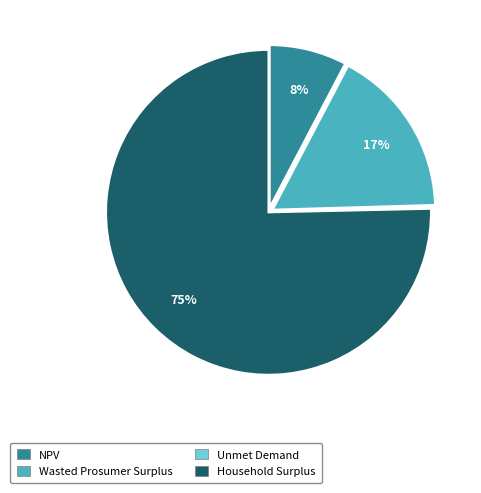

What is the largest slice in the pie chart?

Household Surplus